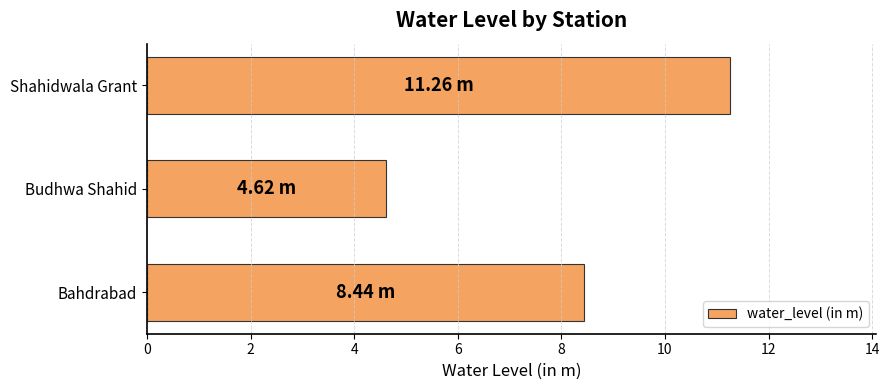

Rank the categories by value from lowest to highest.

Budhwa Shahid, Bahdrabad, Shahidwala Grant